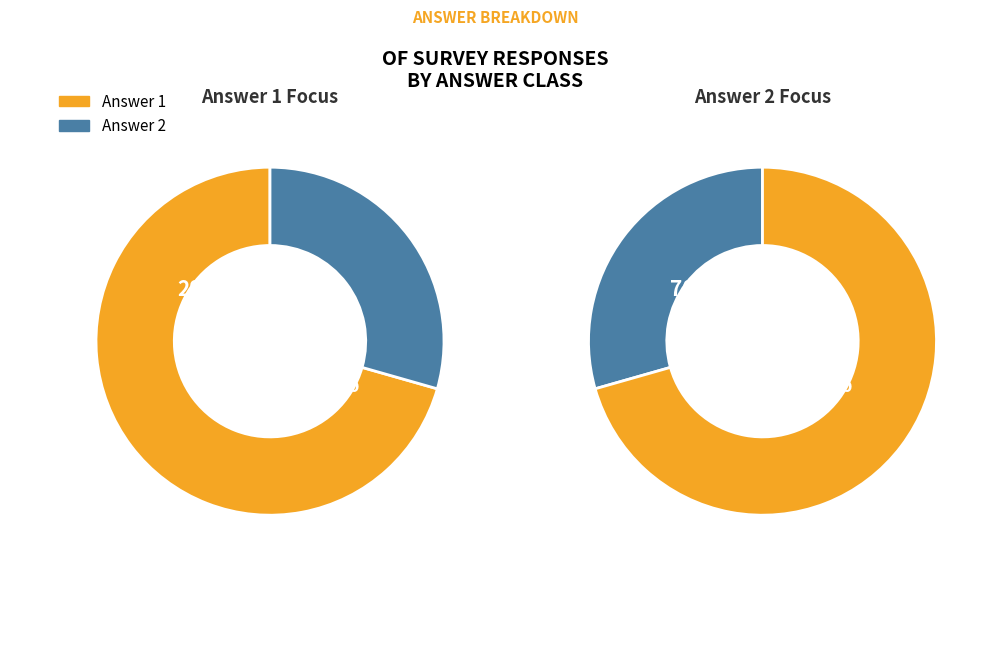

What portion of the pie excludes Answer 2?

70.6%